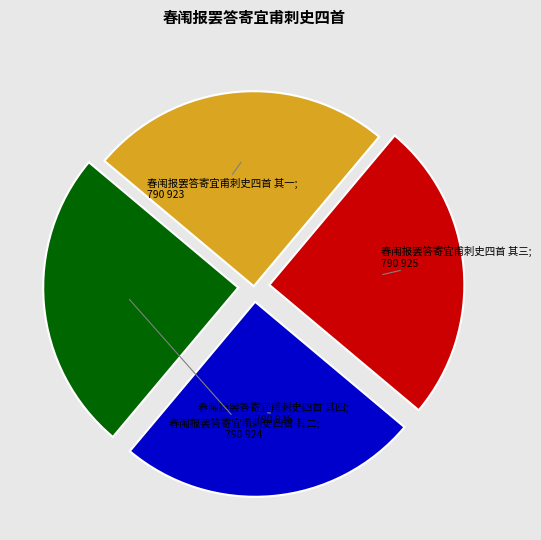

Does any single category account for the majority?

No